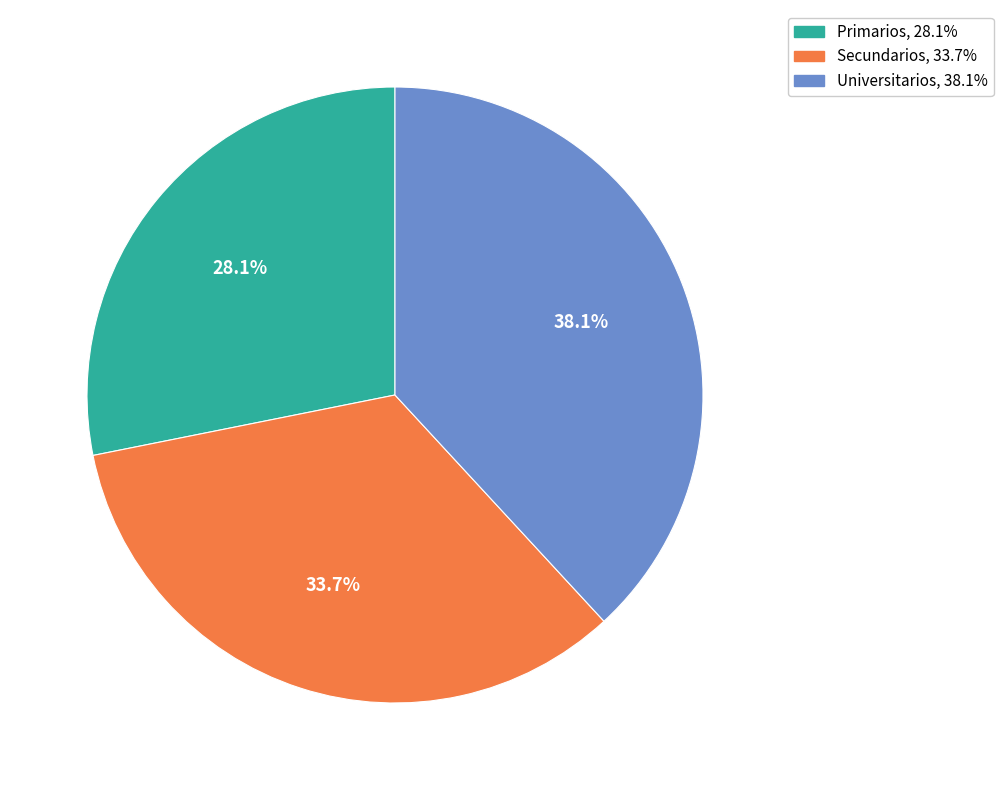

Between Primarios and Universitarios, which is larger?

Universitarios